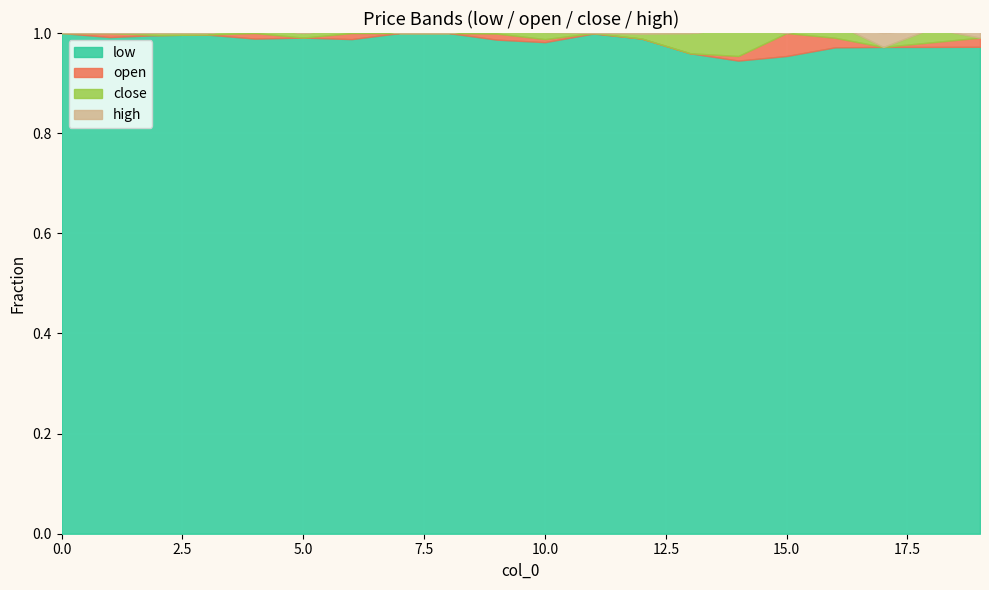

The low series shows 9.7 at 9. True or false?

True